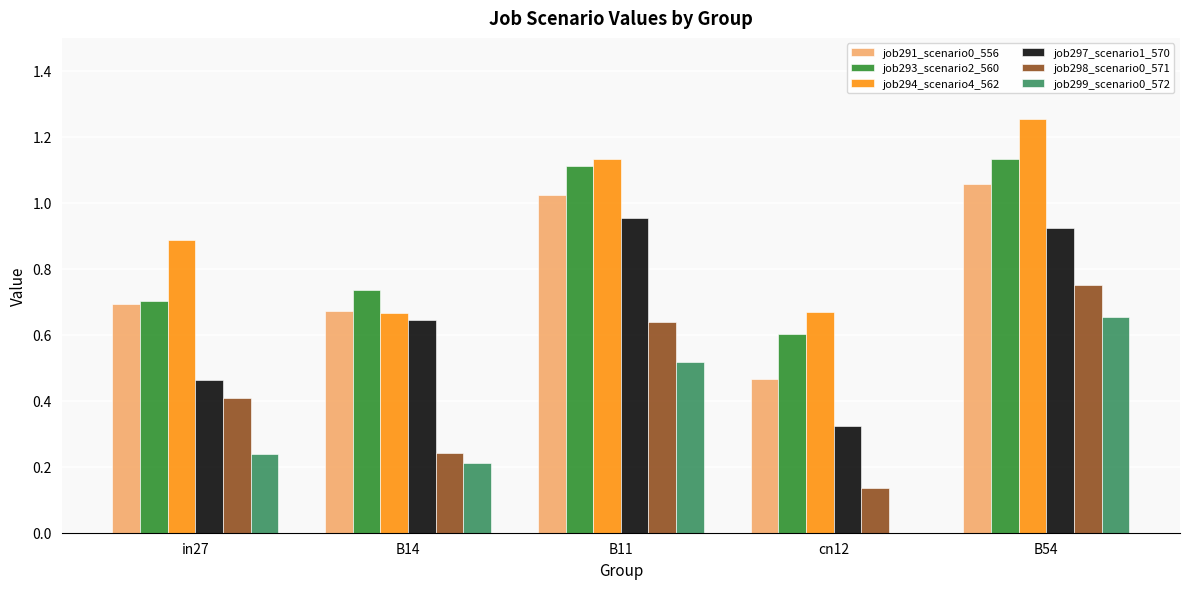

What are all the series names shown in the legend?

job291_scenario0_556, job293_scenario2_560, job294_scenario4_562, job297_scenario1_570, job298_scenario0_571, job299_scenario0_572